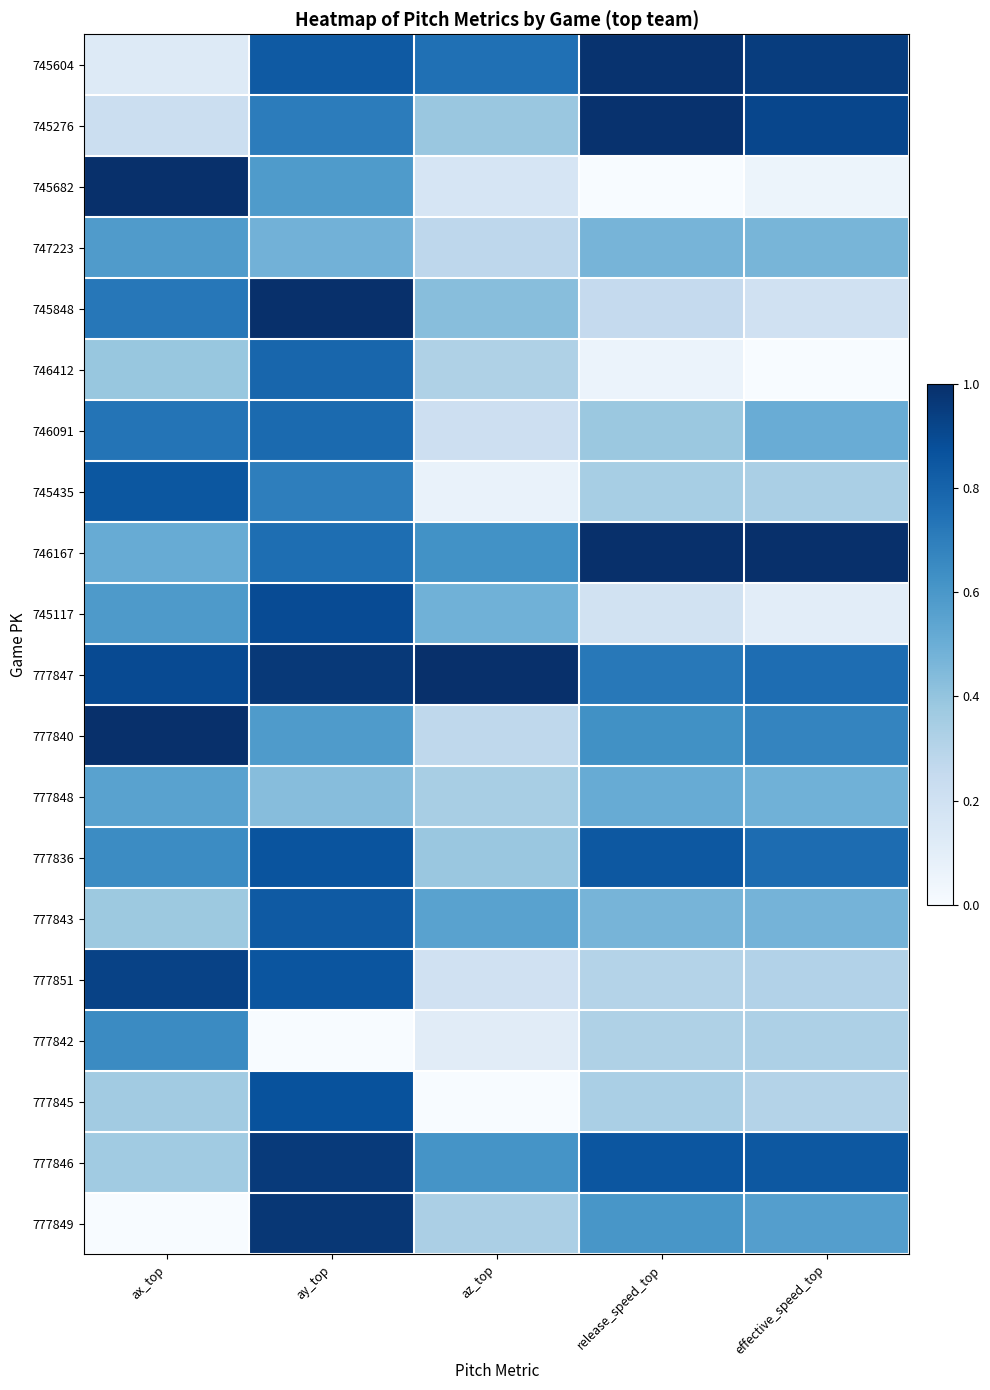

Reading left to right, extract all data points from this chart.

745604: ax_top=0.1	ay_top=0.8	az_top=0.8	release_speed_top=1.0	effective_speed_top=0.9
745276: ax_top=0.2	ay_top=0.7	az_top=0.4	release_speed_top=1.0	effective_speed_top=0.9
745682: ax_top=1.0	ay_top=0.6	az_top=0.2	release_speed_top=0.0	effective_speed_top=0.1
747223: ax_top=0.6	ay_top=0.5	az_top=0.3	release_speed_top=0.5	effective_speed_top=0.5
745848: ax_top=0.7	ay_top=1.0	az_top=0.4	release_speed_top=0.3	effective_speed_top=0.2
746412: ax_top=0.4	ay_top=0.8	az_top=0.3	release_speed_top=0.1	effective_speed_top=0.0
746091: ax_top=0.7	ay_top=0.8	az_top=0.2	release_speed_top=0.4	effective_speed_top=0.5
745435: ax_top=0.8	ay_top=0.7	az_top=0.1	release_speed_top=0.3	effective_speed_top=0.3
746167: ax_top=0.5	ay_top=0.8	az_top=0.6	release_speed_top=1.0	effective_speed_top=1.0
745117: ax_top=0.6	ay_top=0.9	az_top=0.5	release_speed_top=0.2	effective_speed_top=0.1
777847: ax_top=0.9	ay_top=1.0	az_top=1.0	release_speed_top=0.7	effective_speed_top=0.8
777840: ax_top=1.0	ay_top=0.6	az_top=0.3	release_speed_top=0.6	effective_speed_top=0.7
777848: ax_top=0.6	ay_top=0.4	az_top=0.3	release_speed_top=0.5	effective_speed_top=0.5
777836: ax_top=0.6	ay_top=0.9	az_top=0.4	release_speed_top=0.8	effective_speed_top=0.8
777843: ax_top=0.4	ay_top=0.8	az_top=0.6	release_speed_top=0.5	effective_speed_top=0.5
777851: ax_top=0.9	ay_top=0.9	az_top=0.2	release_speed_top=0.3	effective_speed_top=0.3
777842: ax_top=0.7	ay_top=0.0	az_top=0.1	release_speed_top=0.3	effective_speed_top=0.3
777845: ax_top=0.4	ay_top=0.9	az_top=0.0	release_speed_top=0.3	effective_speed_top=0.3
777846: ax_top=0.4	ay_top=1.0	az_top=0.6	release_speed_top=0.9	effective_speed_top=0.8
777849: ax_top=0.0	ay_top=1.0	az_top=0.3	release_speed_top=0.6	effective_speed_top=0.6